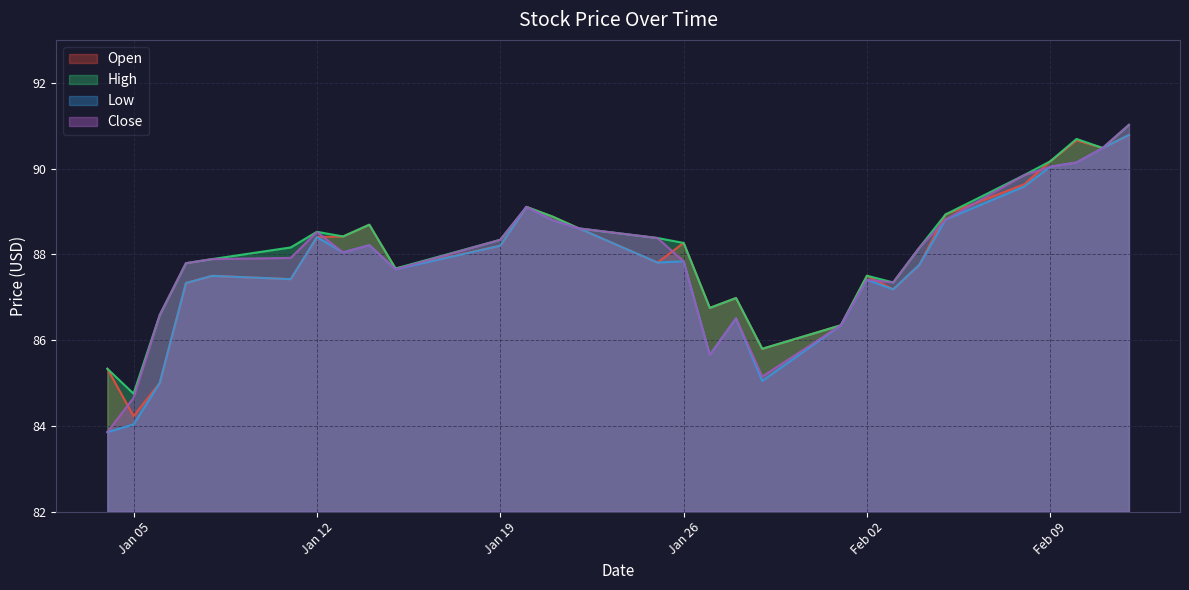

What is the lowest value of the Low series?

83.9